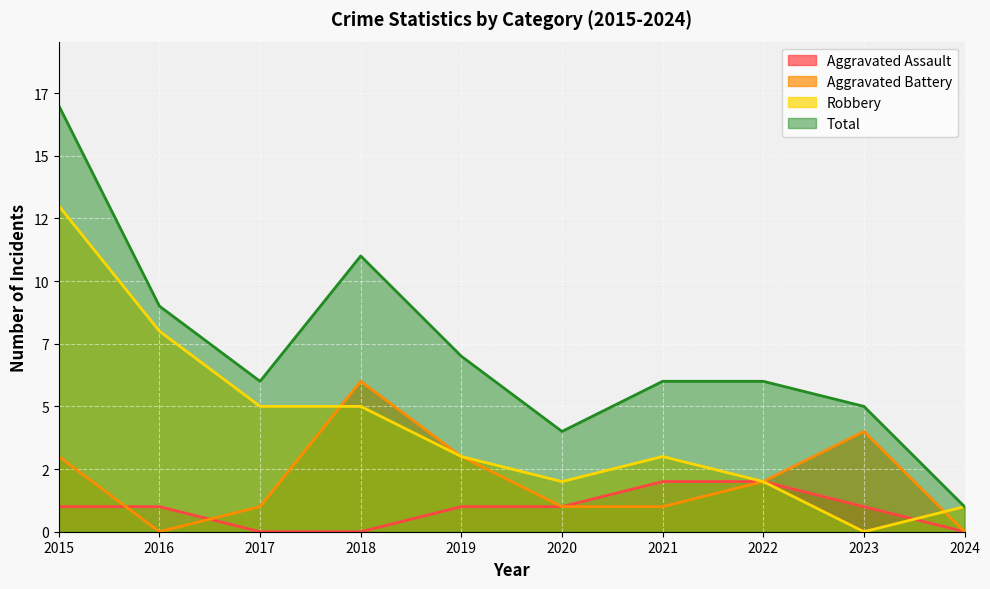

True or false: Aggravated Battery has a value of 0 at 2020.

False